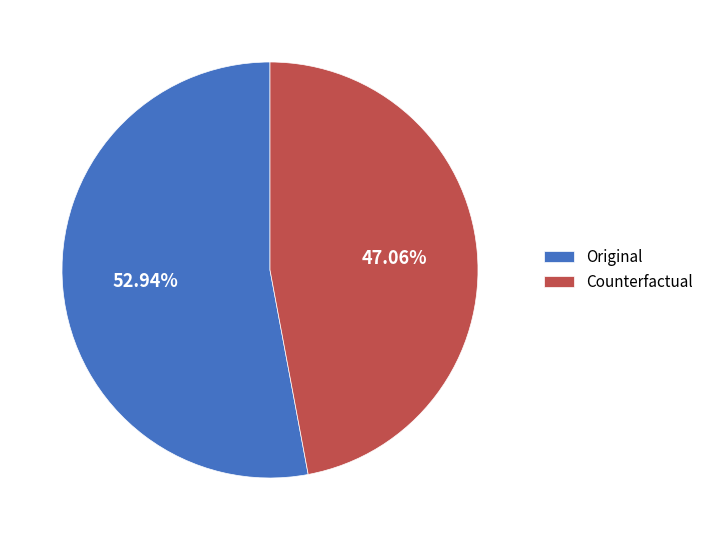

Which category has the biggest portion of the pie?

Original